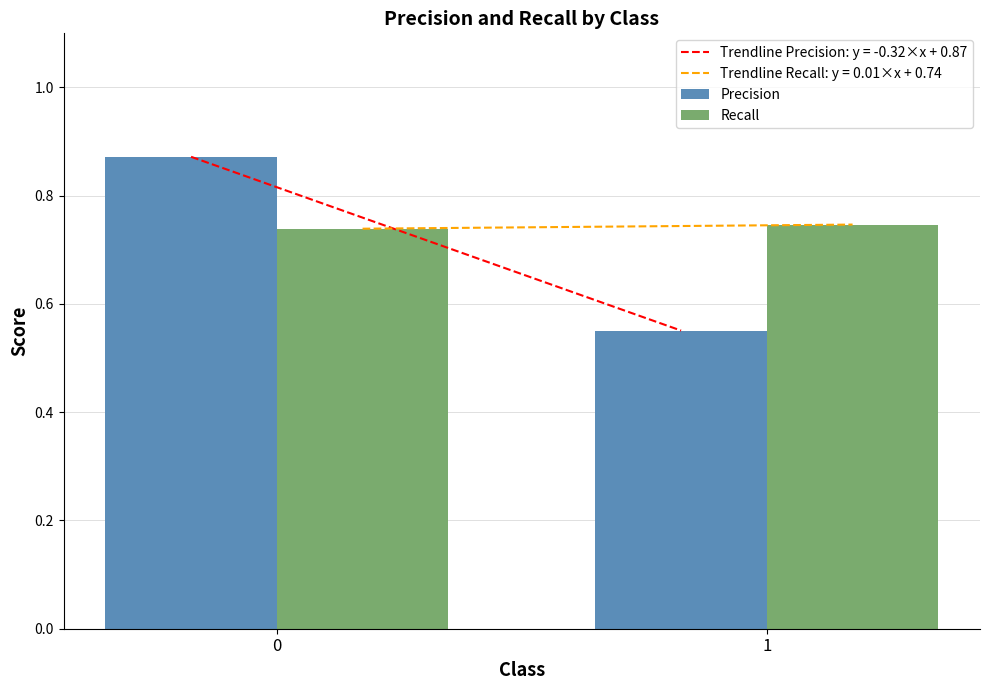

What is the difference between the maximum and minimum values in the Precision series?

0.3